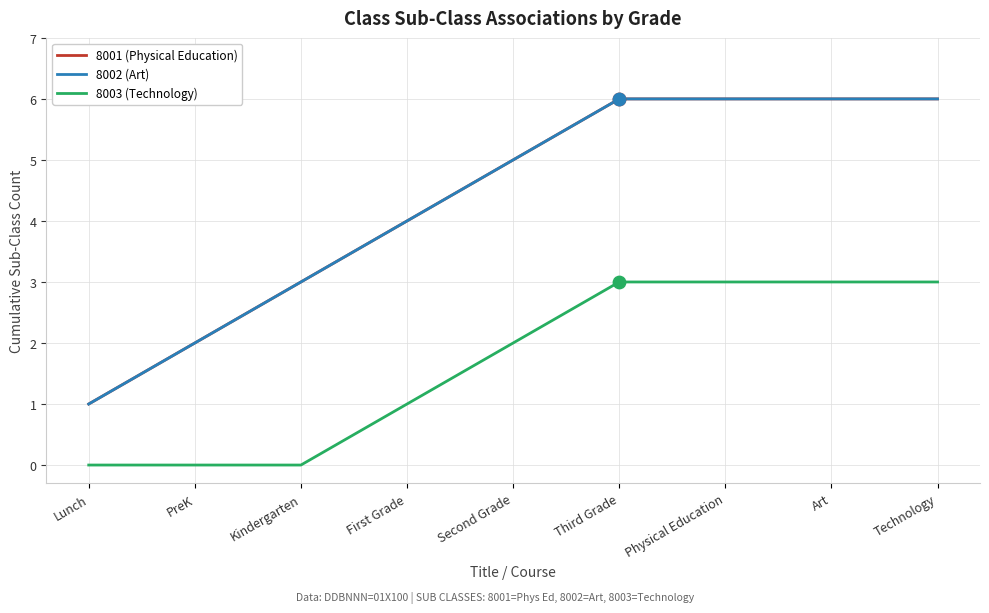

Is this an area chart (filled region under the line)?

No